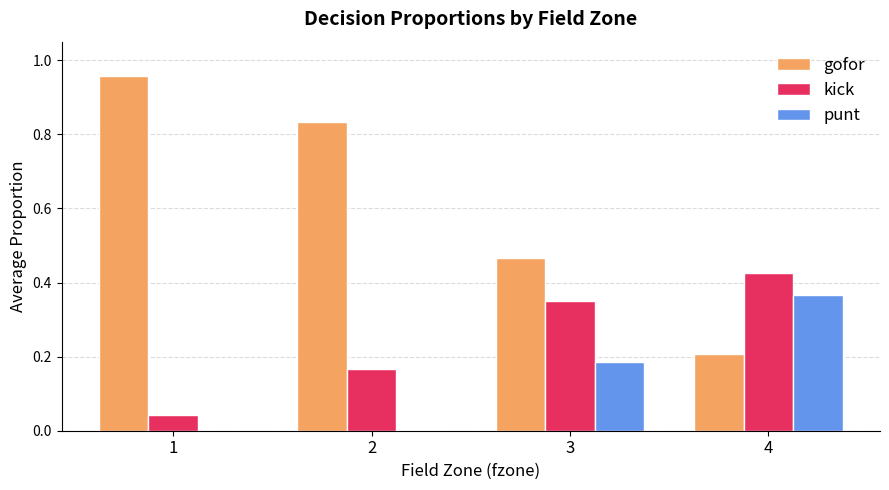

Is the value of punt at 3 greater than the value of gofor at 3?

No